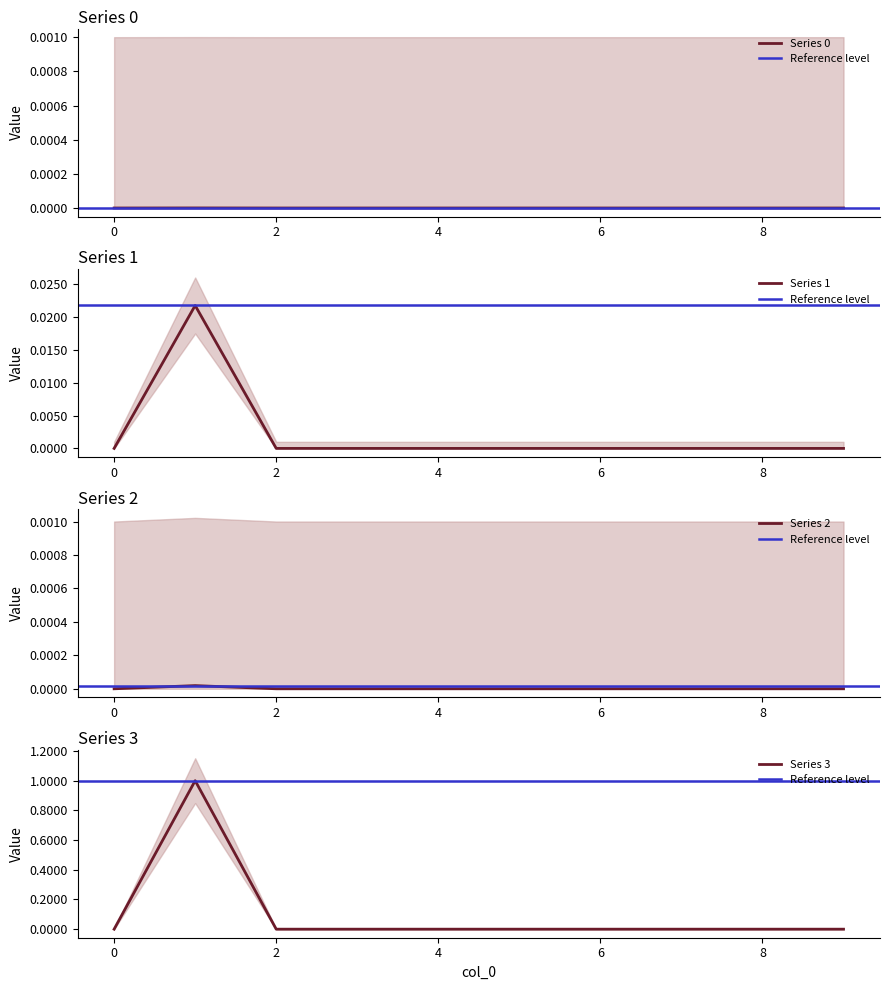

Which series has the largest total across all categories?

1